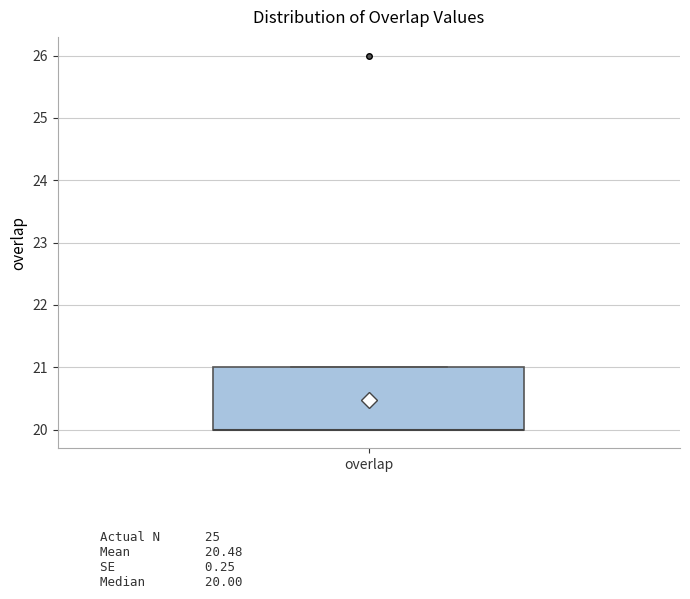

Read this box plot against the y-axis: the position of the median line, the range covered by the box, and the ends of both whiskers. The values are not printed on the chart, so give them approximately, as read against the axis.

median 20 (drawn on the box's lower edge), box 20 to 21, whiskers 20 to 21